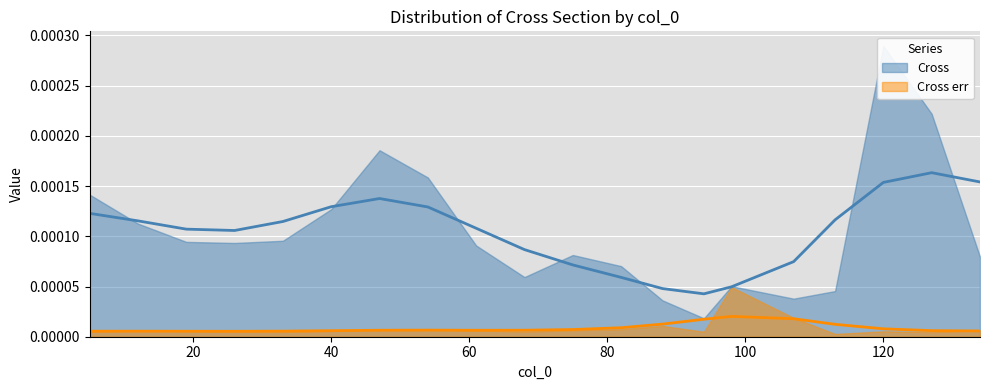

Is it true that Cross equals 0.0 at 75?

True